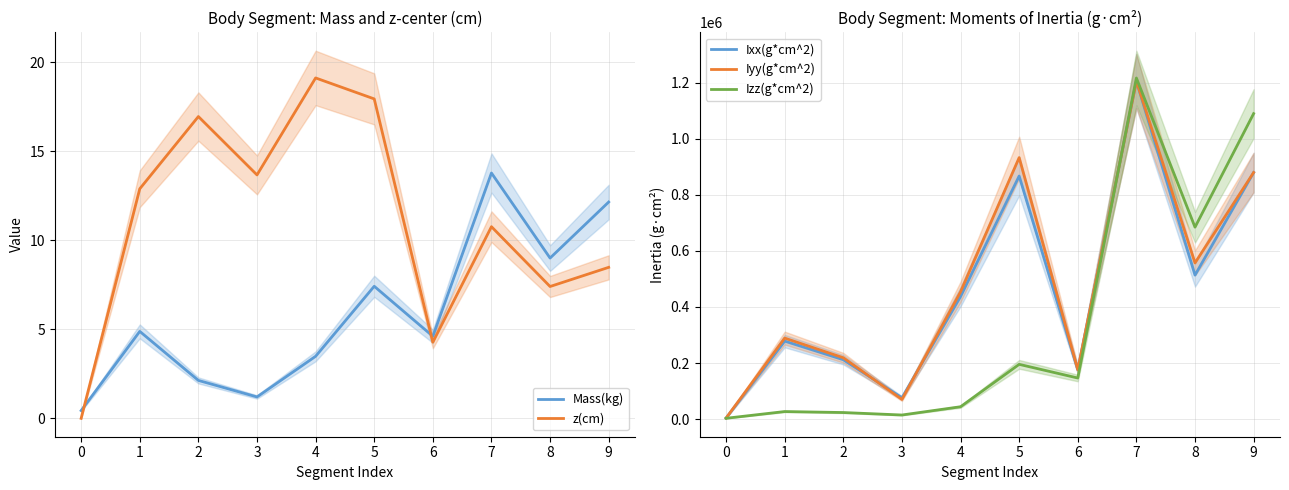

Where is the first local maximum for z(cm)?

2